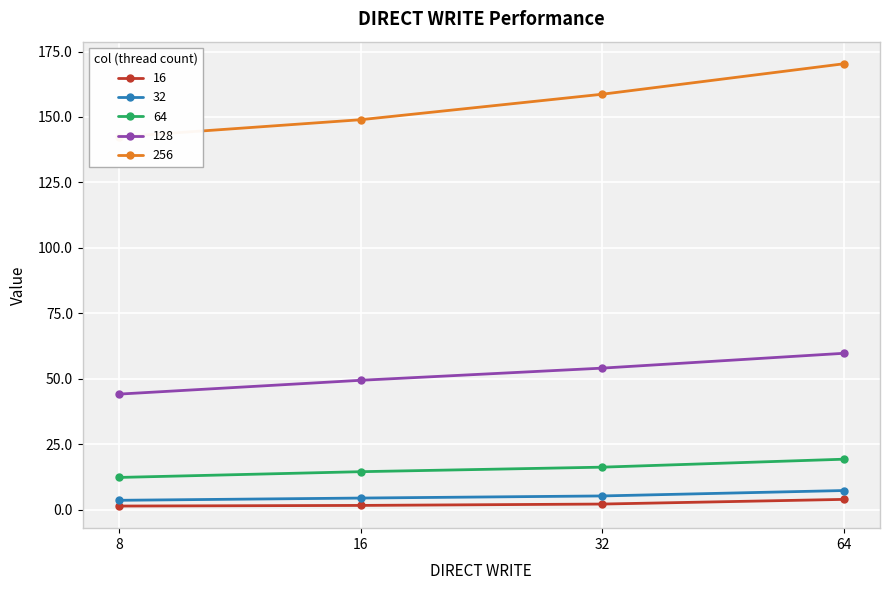

What is the total value across all series at 64?

260.5